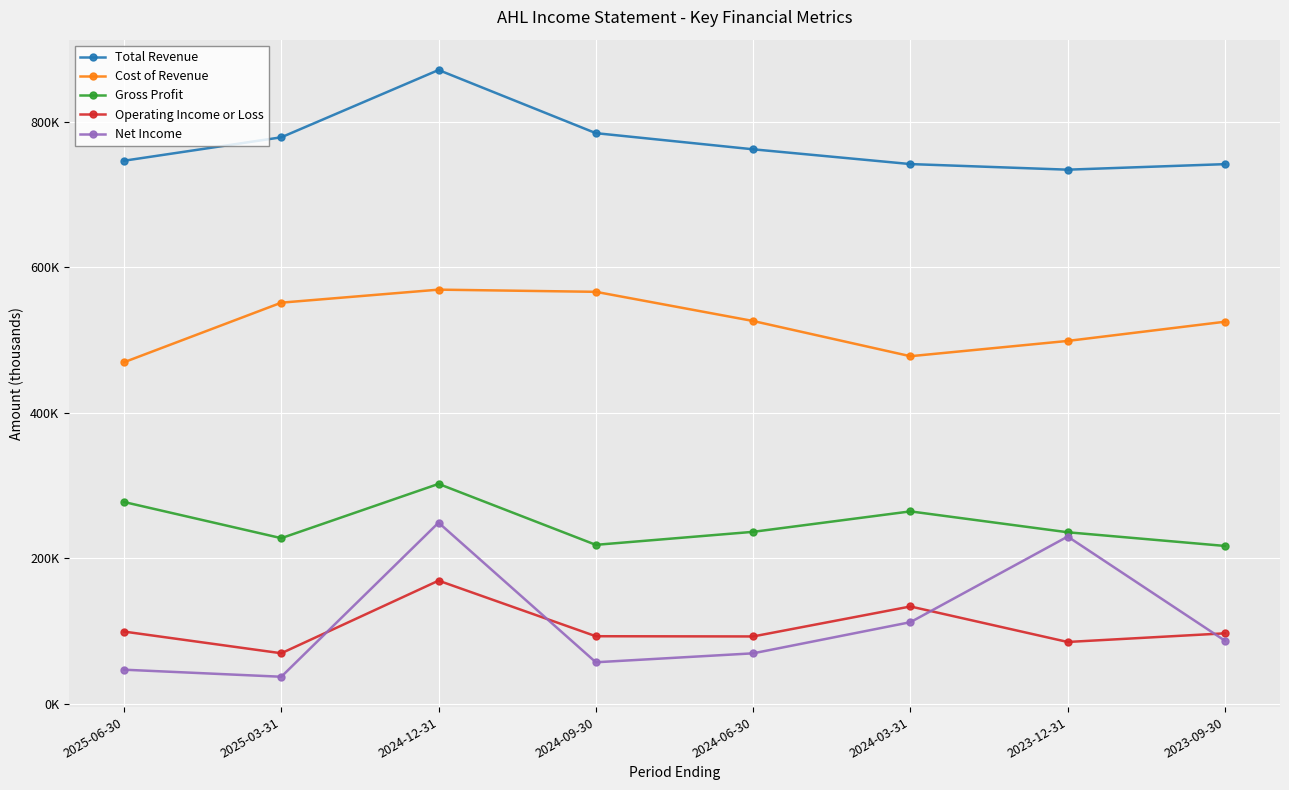

What are all the series names shown in the legend?

Total Revenue, Cost of Revenue, Gross Profit, Operating Income or Loss, Net Income